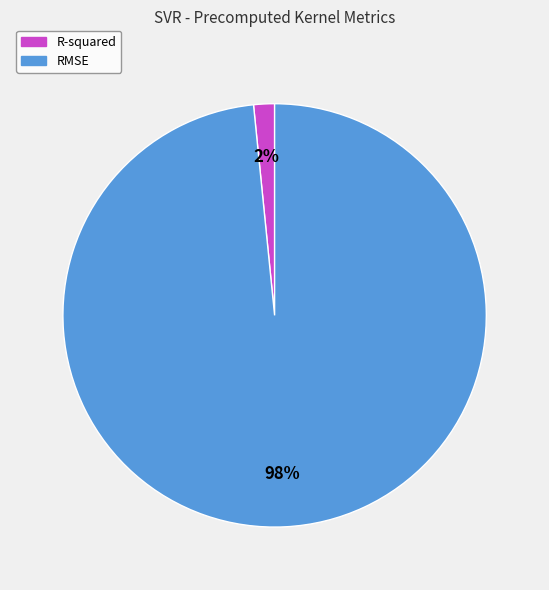

How many segments does this pie chart have?

2